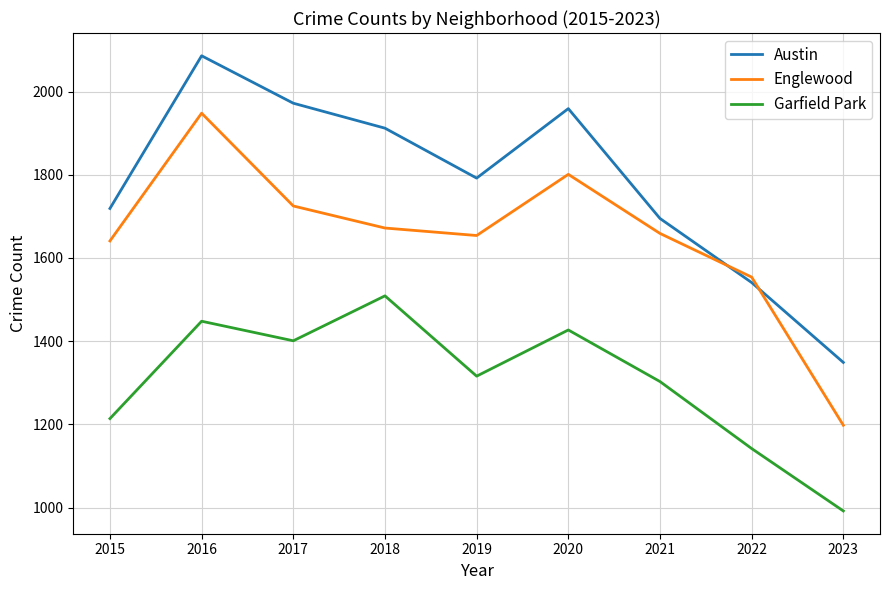

What is the difference between the maximum and minimum values in the Austin series?

737